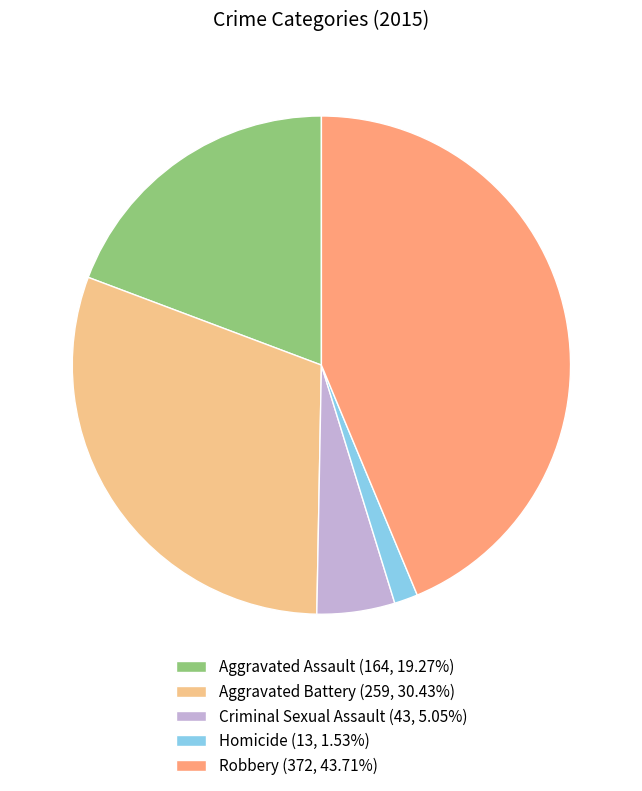

What is the ratio of the value at Robbery (372, 43.71%) to the value at Aggravated Battery (259, 30.43%)?

1.4